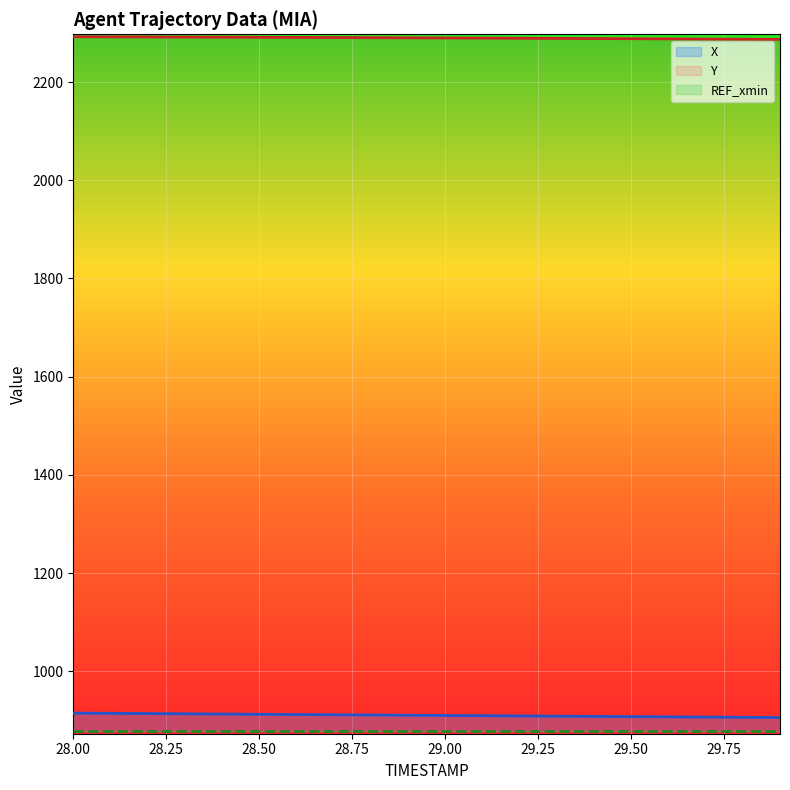

Read the X value at 29.00.

910.1